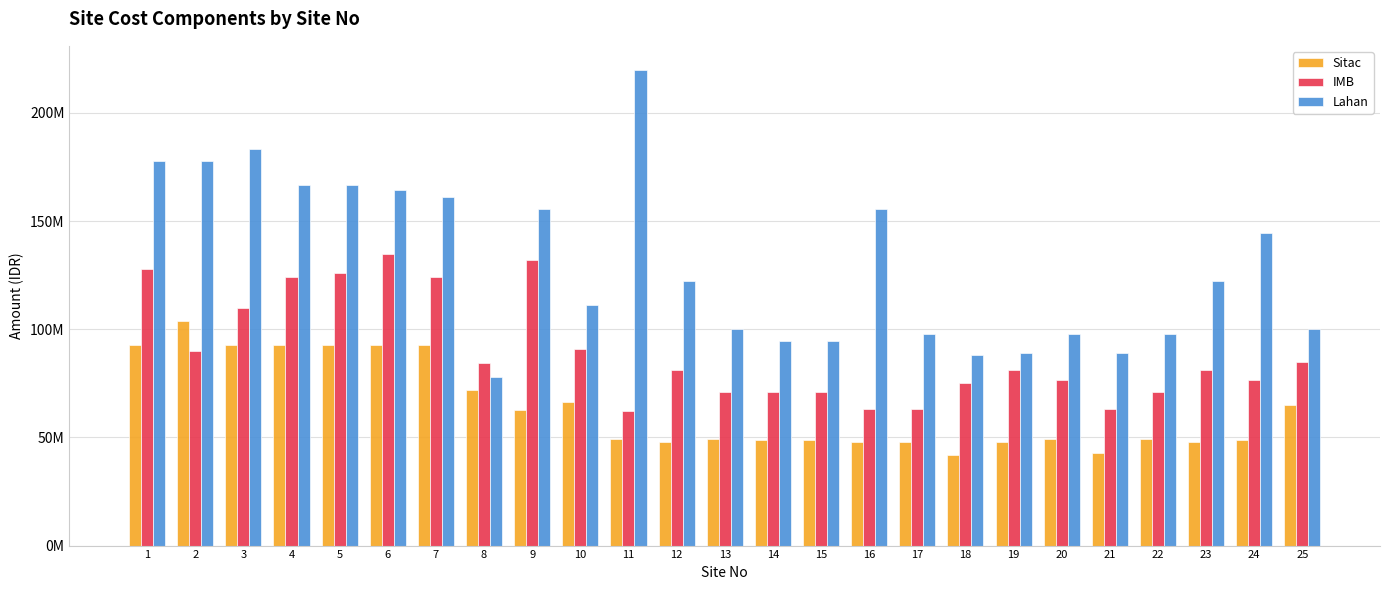

Which series has the largest total across all categories?

Lahan